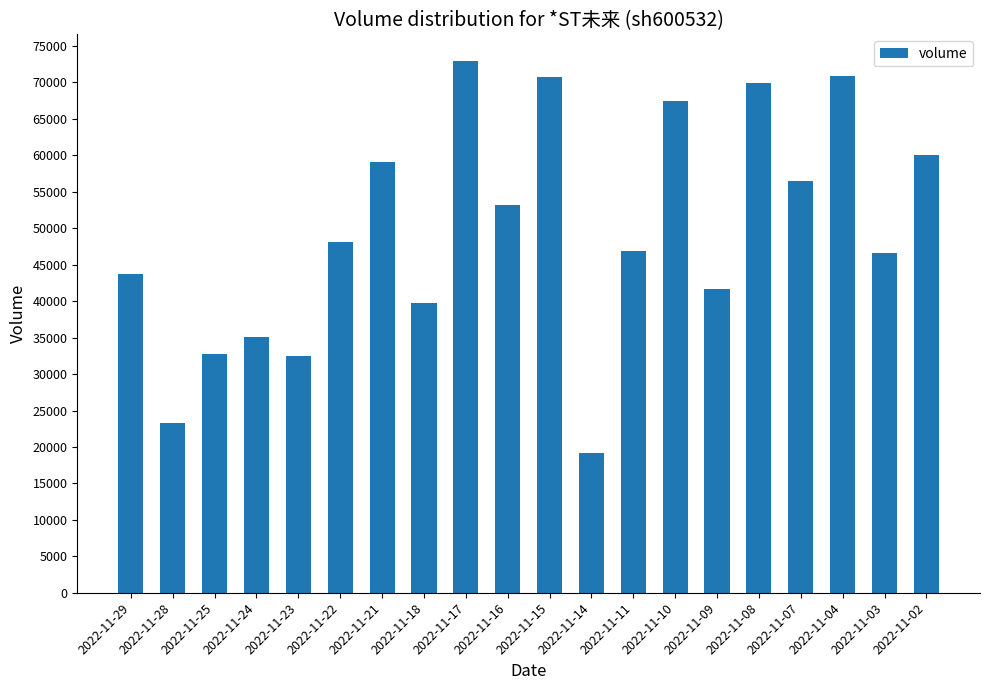

Which has a higher value, 2022-11-18 or 2022-11-28?

2022-11-18